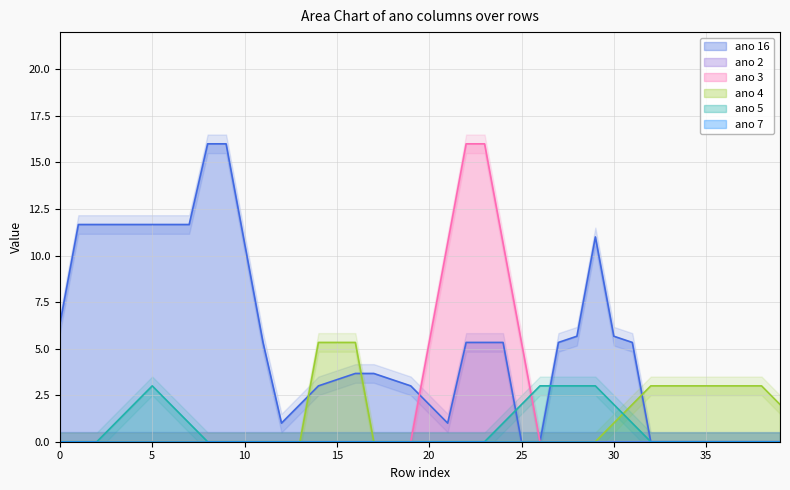

At 33, list the series in order from smallest to largest.

ano 16, ano 2, ano 3, ano 5, ano 7, ano 4